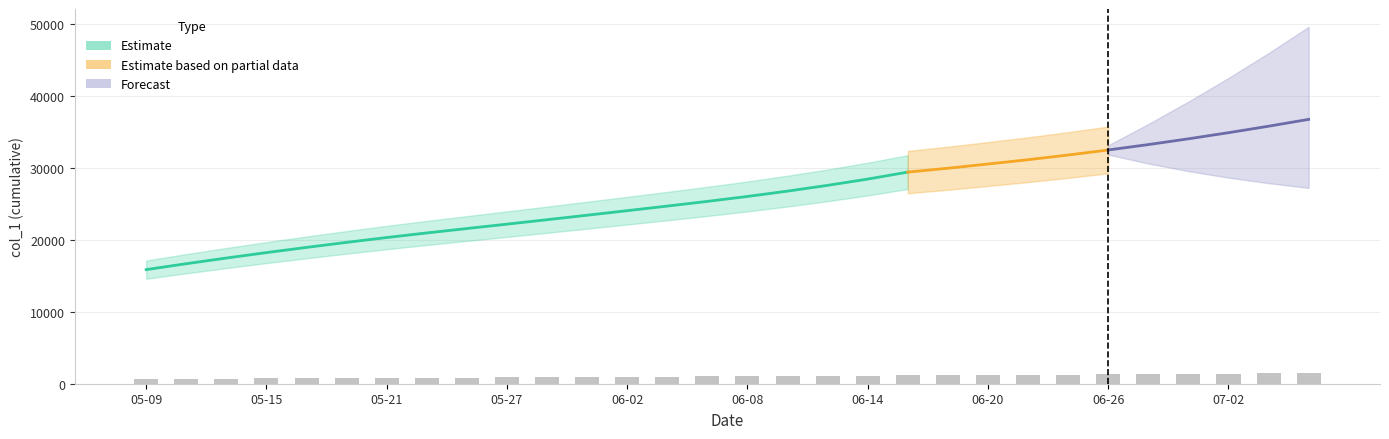

How many bars are there in total?

30